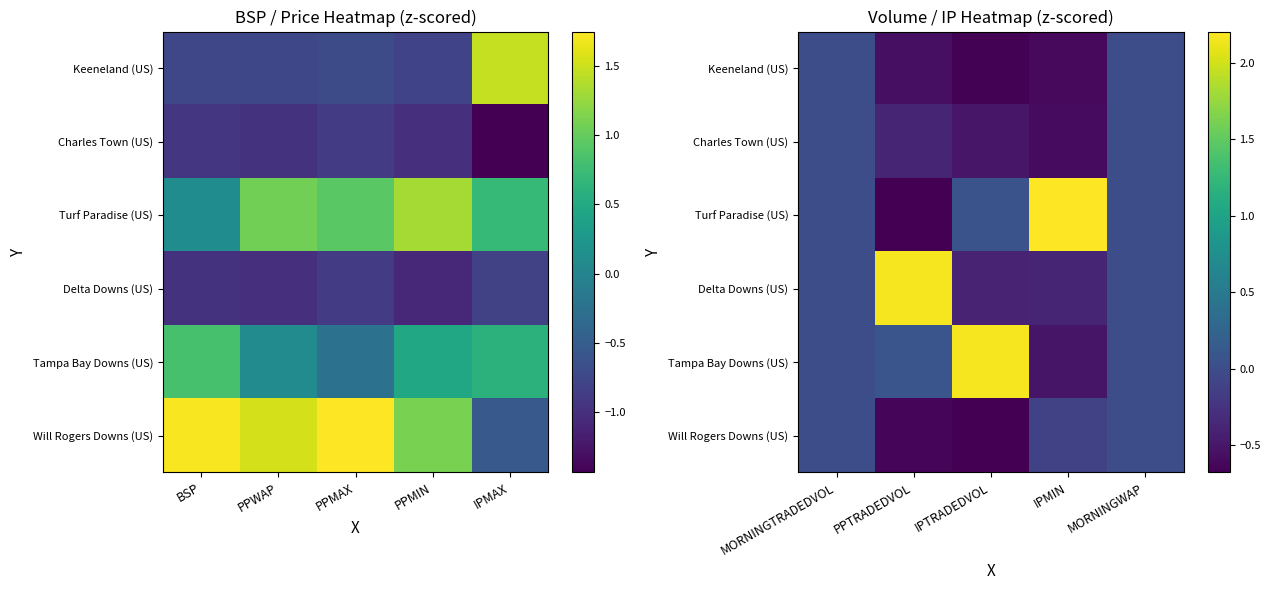

What is the minimum value for Will Rogers Downs (US)?

-0.7